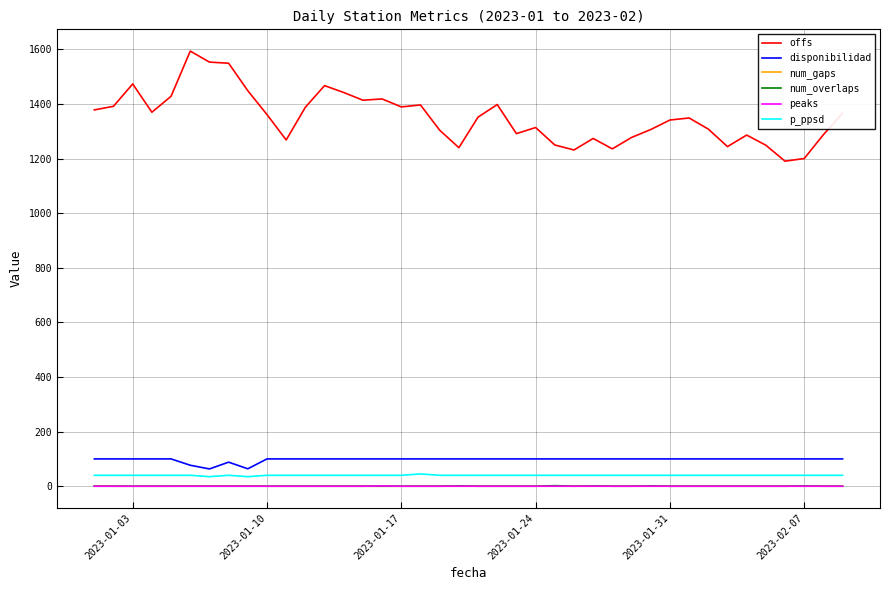

What is the greatest value displayed?

1593.7